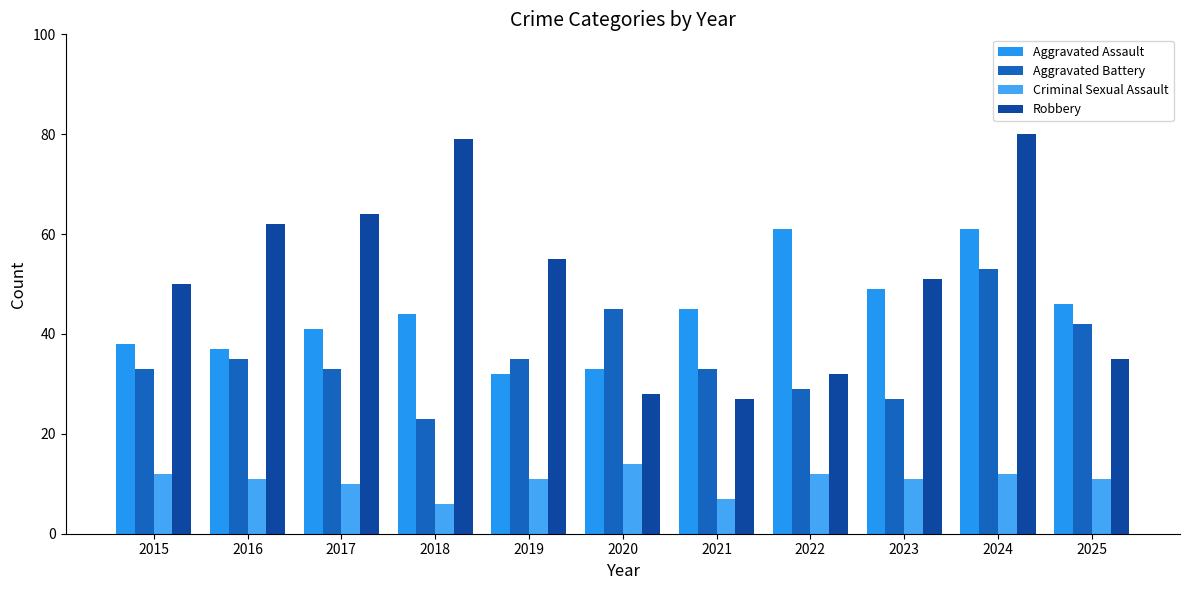

At how many categories does at least one series exceed 77?

2